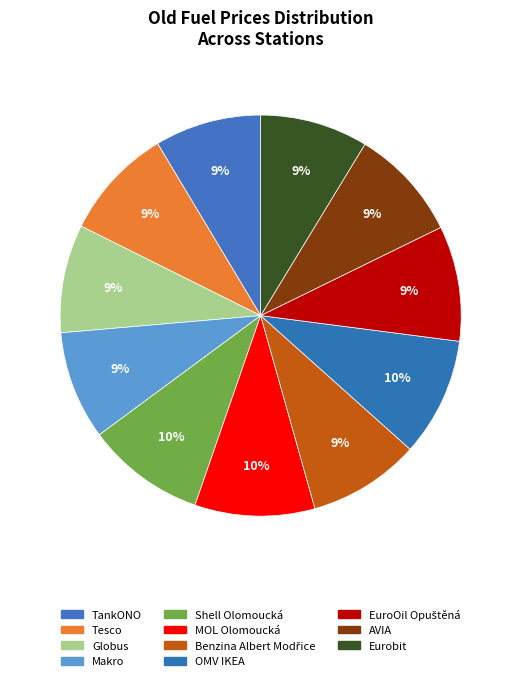

Which has a higher value, Benzina Albert Modřice or OMV IKEA?

OMV IKEA